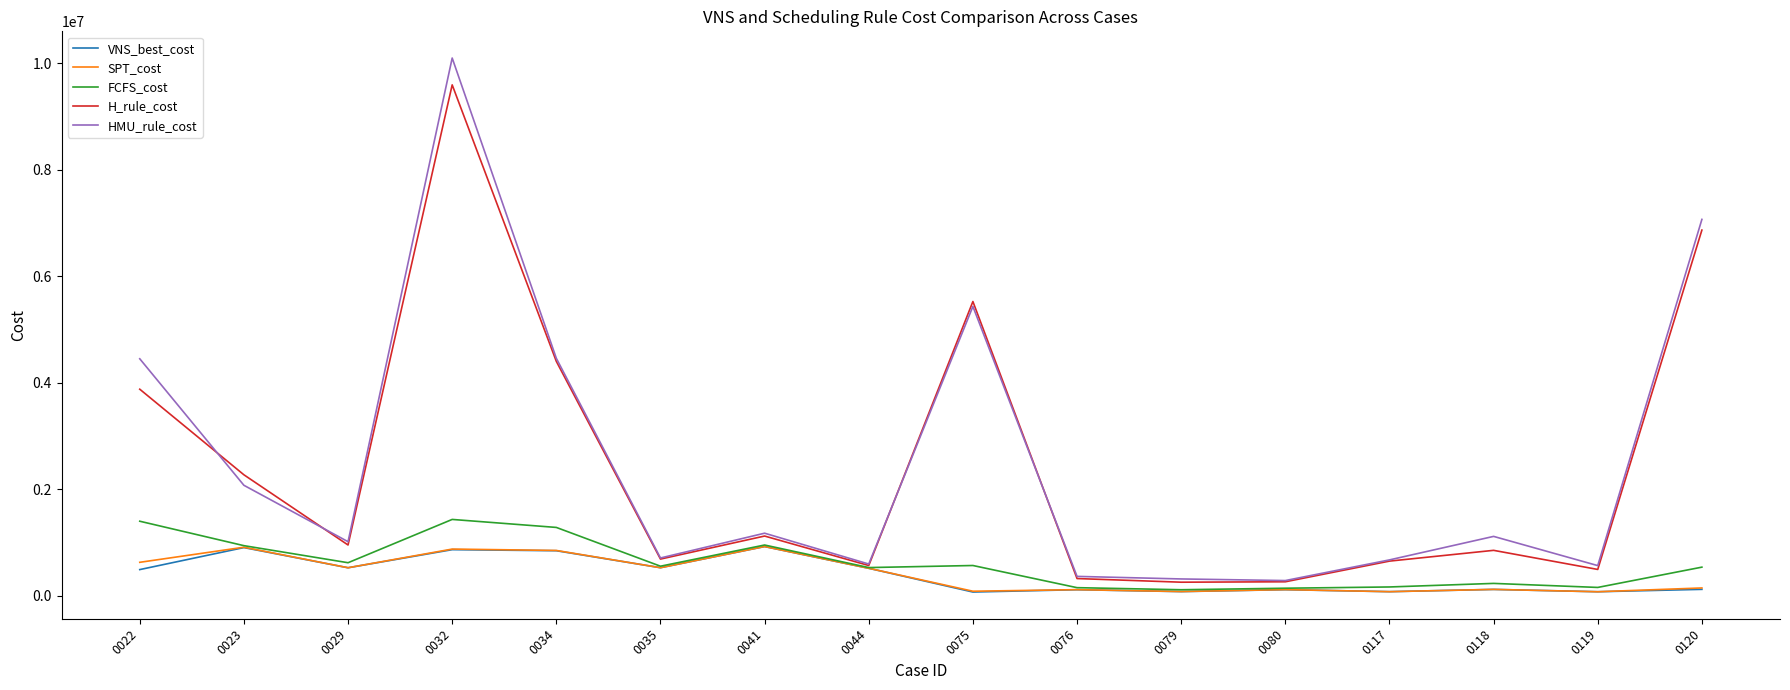

Is it true that SPT_cost equals 872322.6 at 0032?

True